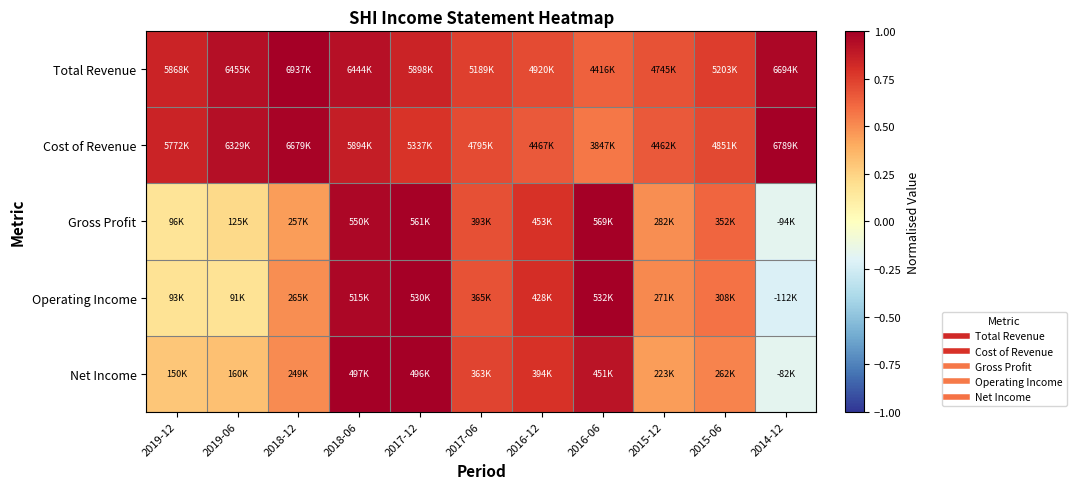

What is the total value across all series at 2016-06?

4.1